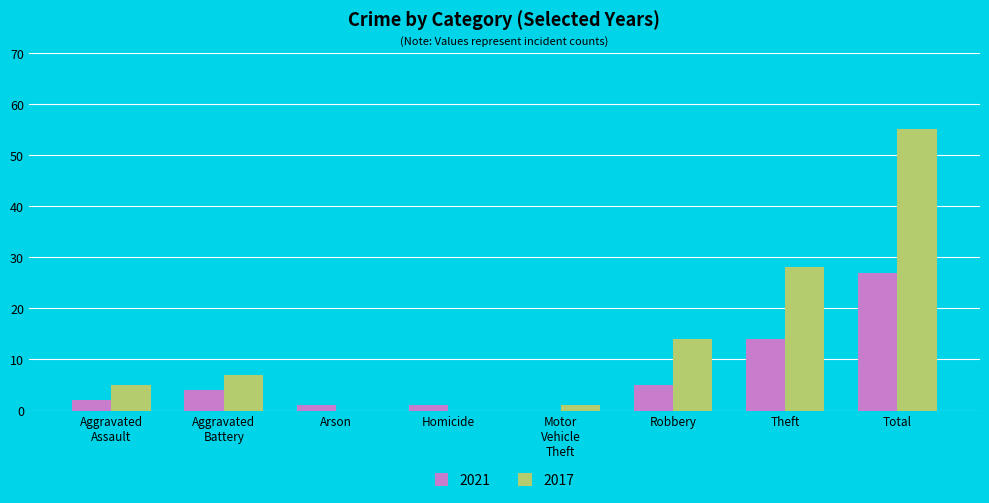

What is the sum of all 2017 values?

110